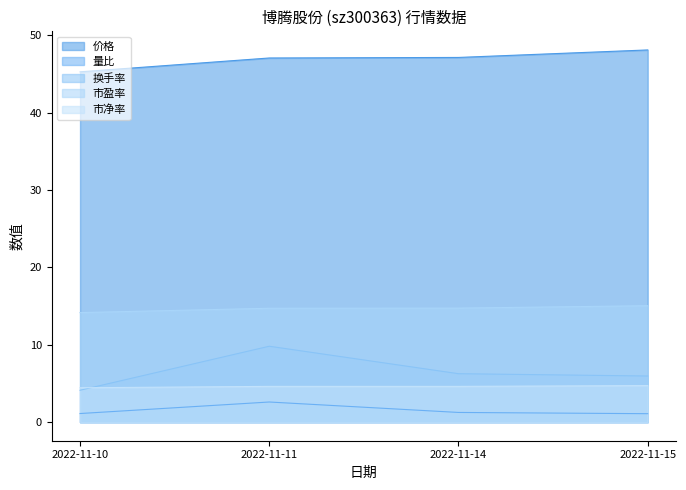

What is the value of the 量比 point at the 1st from the left?

1.1